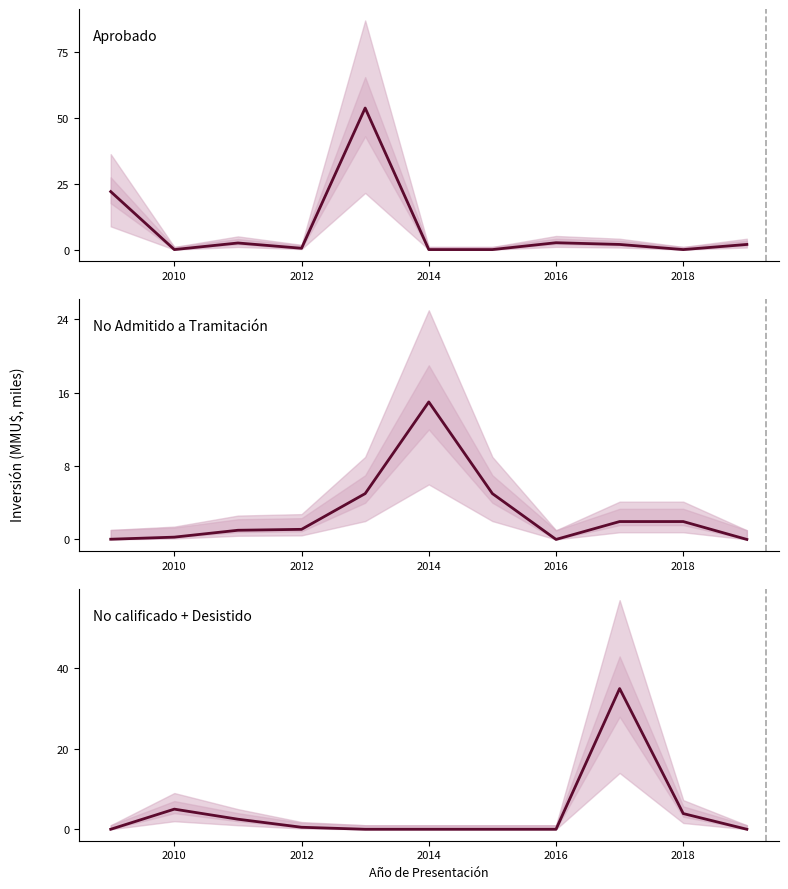

True or false: No Admitido a Tramitación has a value of 1.4 at 2012.

False